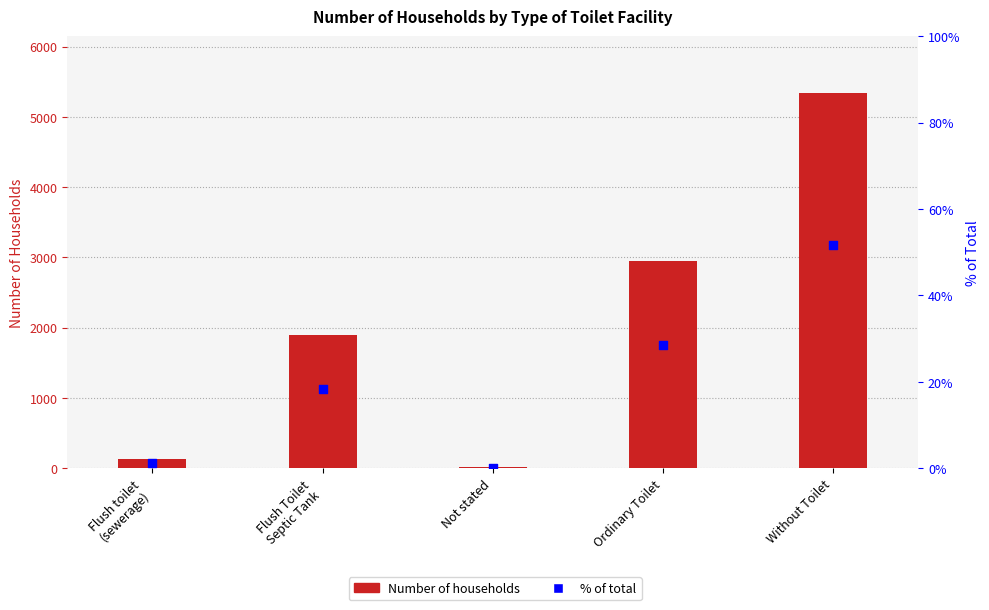

What is the total value across all series at Flush toilet
(sewerage)?

135.3